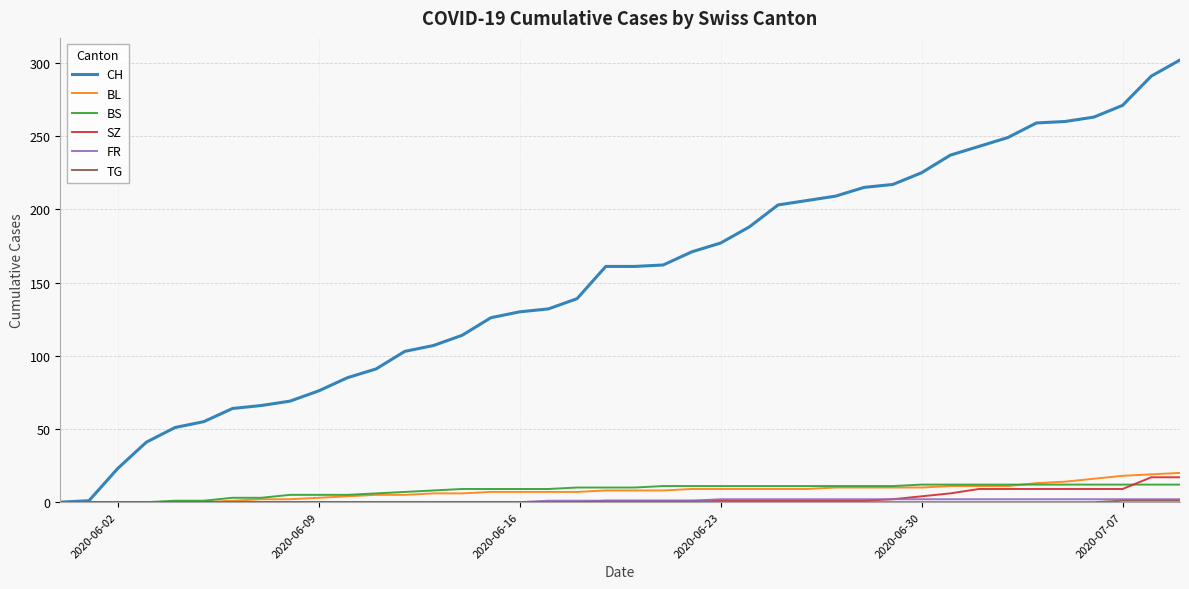

Which series has the largest range (max minus min)?

CH